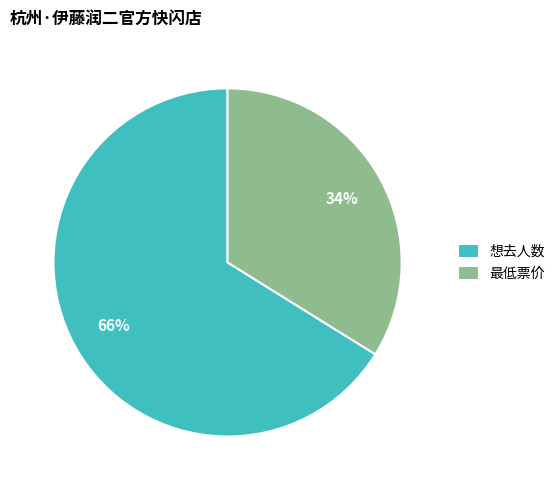

Count the number of slices in the pie.

2